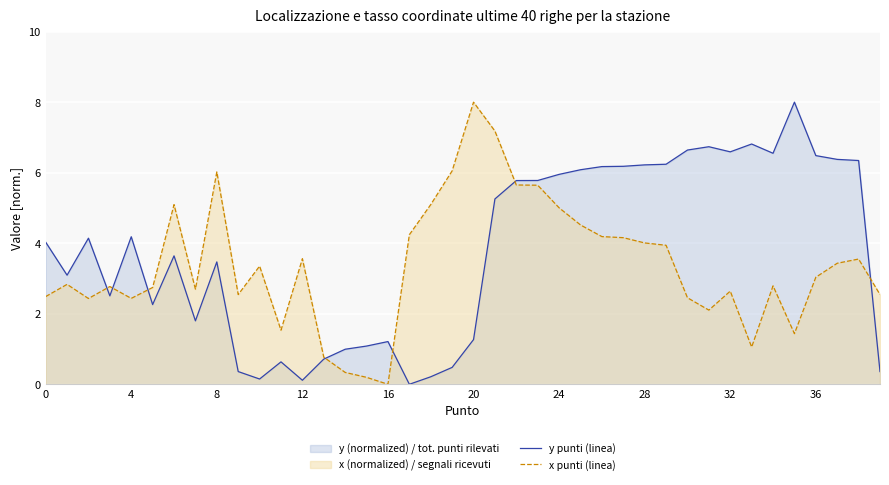

How many lines are shown in the chart?

2